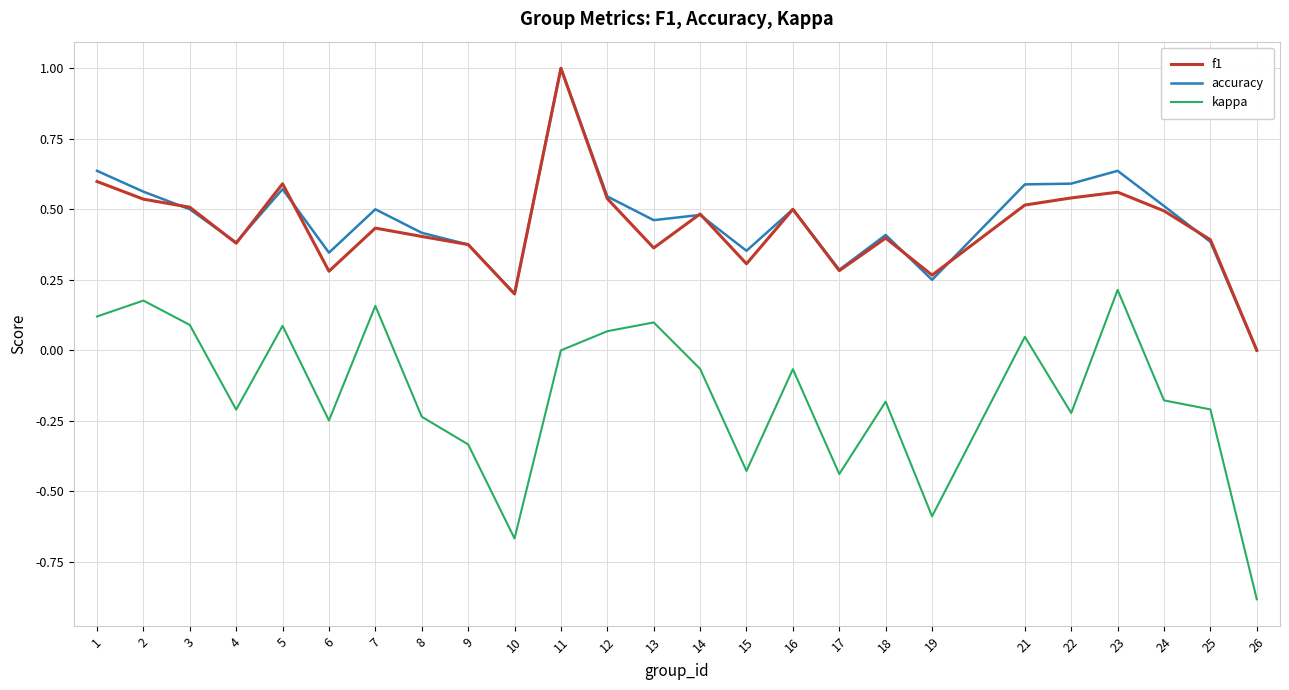

What is the difference between the maximum and minimum values in the kappa series?

1.1